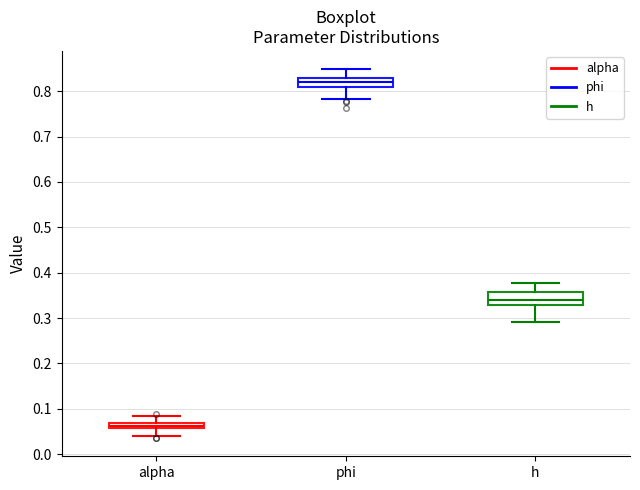

Where does the upper whisker of the box for phi end on the y-axis? The values are not printed on the chart, so give them approximately, as read against the axis.

0.85